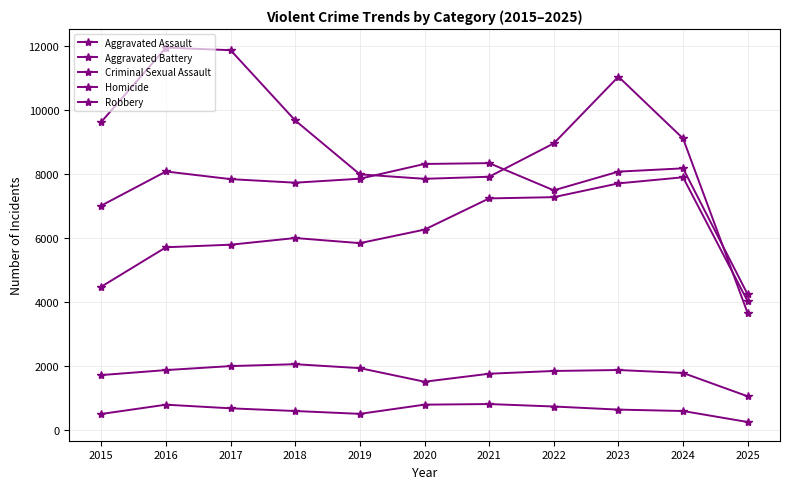

Reading right to left, transcribe all the data shown in this chart.

Aggravated Assault: 2025=4022	2024=7903	2023=7712	2022=7281	2021=7242	2020=6265	2019=5842	2018=6002	2017=5793	2016=5713	2015=4480
Aggravated Battery: 2025=4236	2024=8183	2023=8080	2022=7495	2021=8346	2020=8320	2019=7858	2018=7734	2017=7845	2016=8085	2015=7018
Criminal Sexual Assault: 2025=1048	2024=1779	2023=1871	2022=1841	2021=1755	2020=1505	2019=1930	2018=2053	2017=1994	2016=1869	2015=1713
Homicide: 2025=244	2024=588	2023=632	2022=729	2021=806	2020=787	2019=499	2018=588	2017=672	2016=786	2015=496
Robbery: 2025=3649	2024=9118	2023=11052	2022=8964	2021=7920	2020=7855	2019=7995	2018=9681	2017=11881	2016=11960	2015=9638